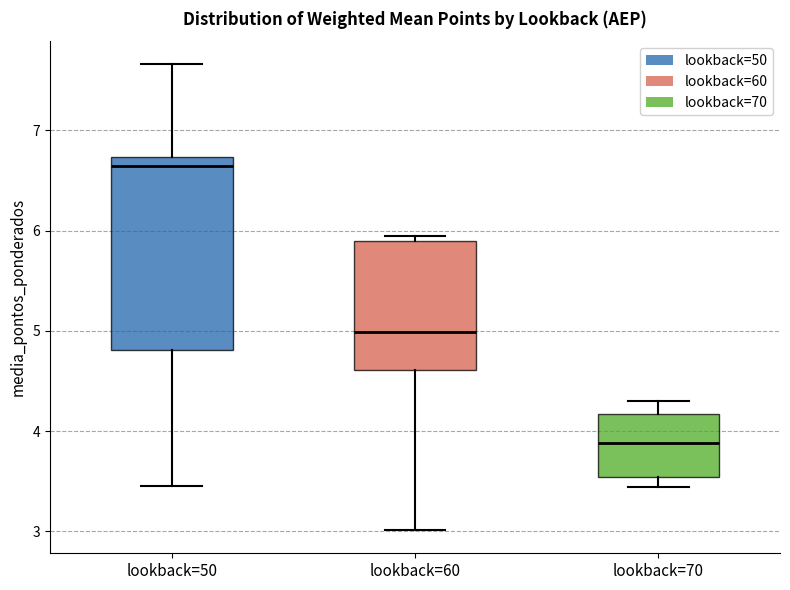

Which box's median line is the lowest?

lookback=70